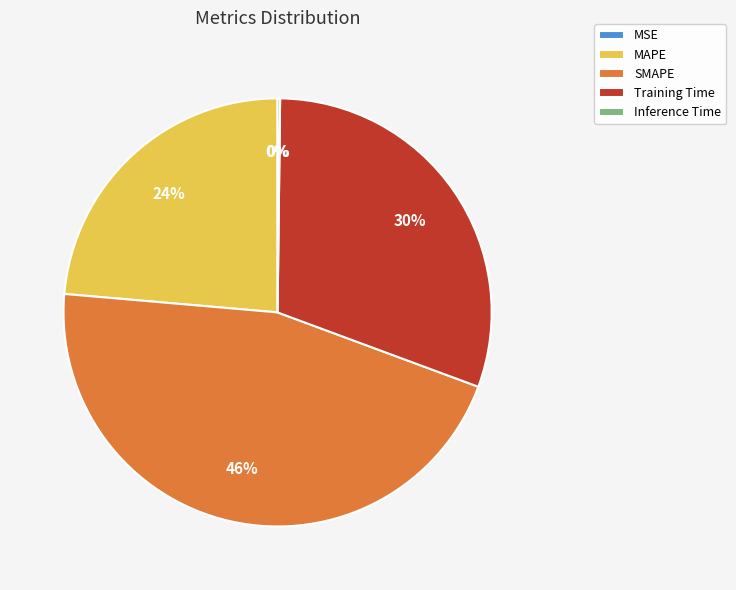

Which has a higher value, MAPE or Training Time?

Training Time